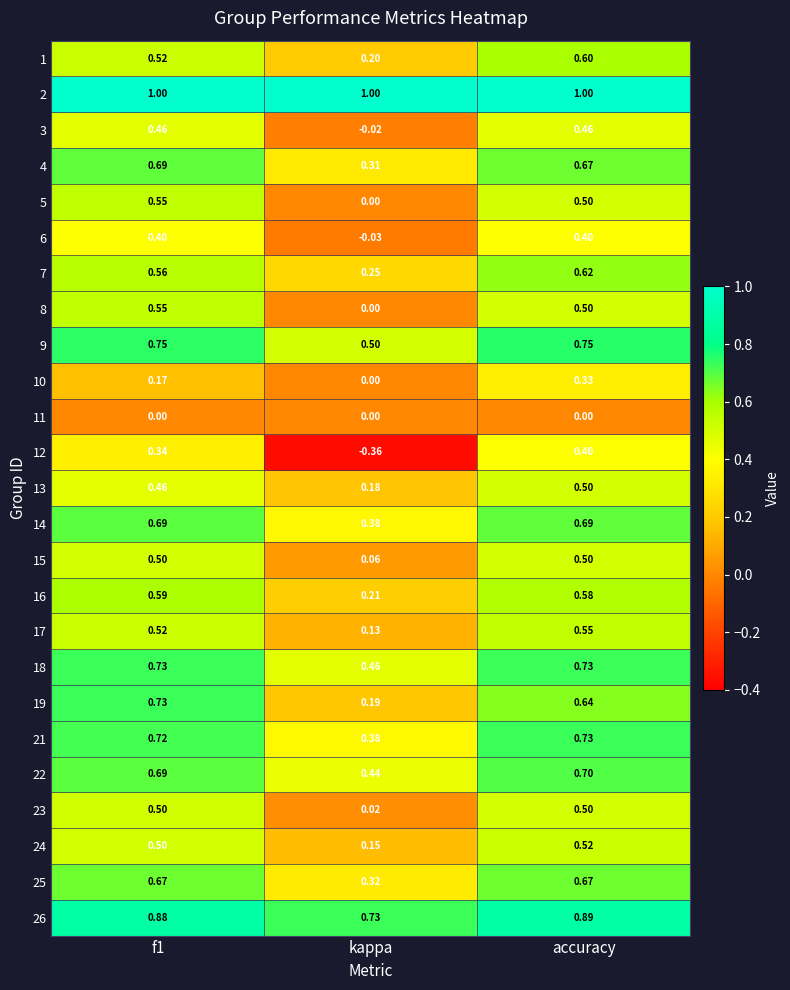

At which category is the sum across all series the highest?

accuracy